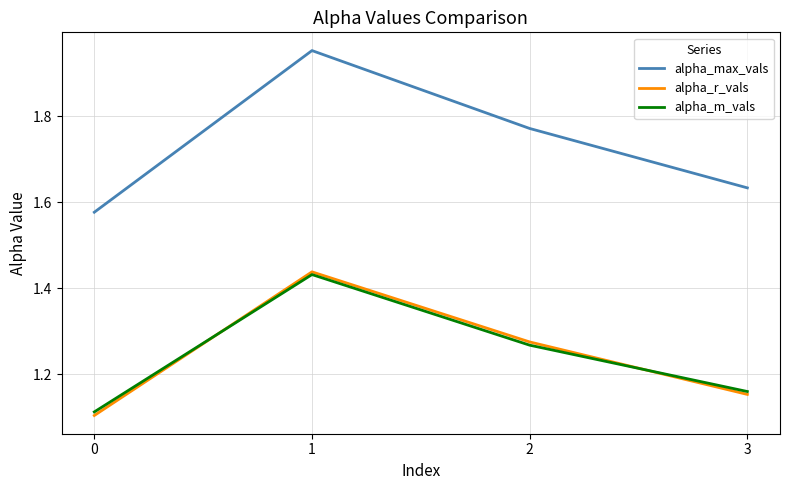

True or false: alpha_r_vals and alpha_max_vals intersect in this chart.

False